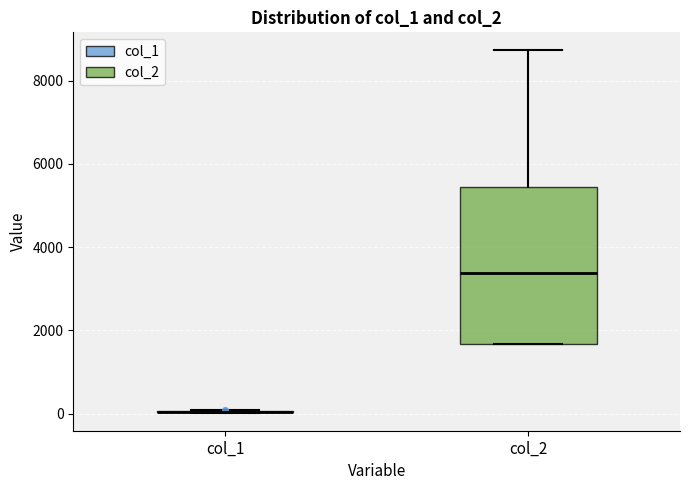

Which box is the tallest, from its lower edge to its upper edge?

col_2